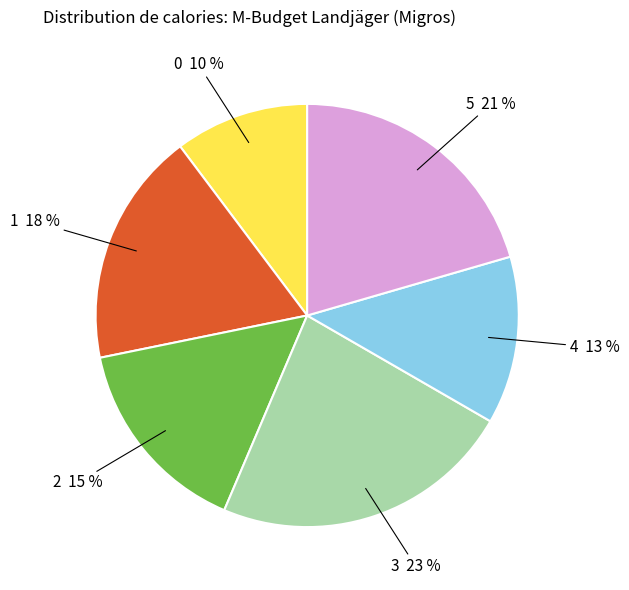

Combined, do 0 and 5 account for over 50%?

No